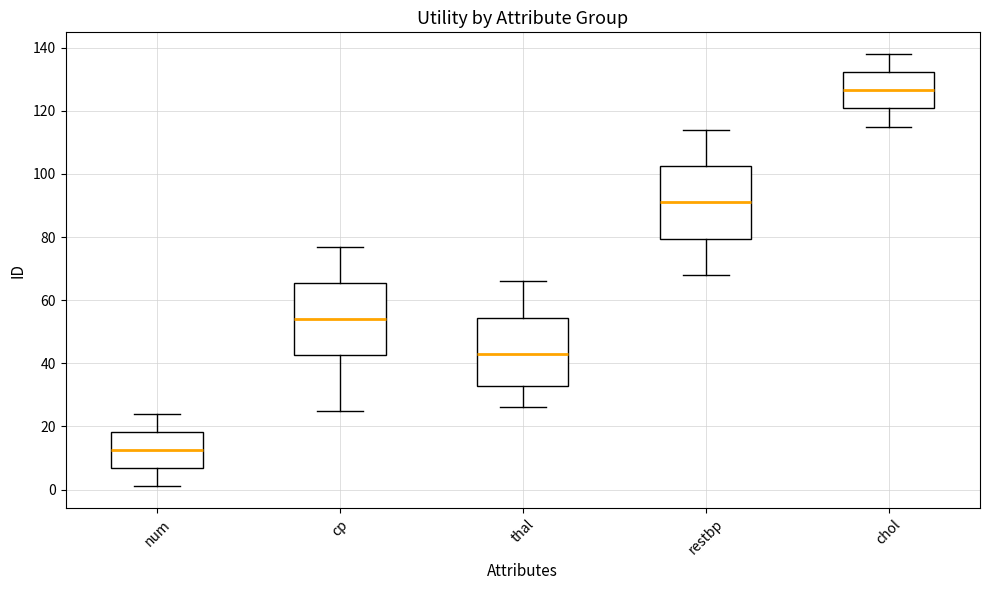

Where is the upper edge of the box for thal on the y-axis? The values are not printed on the chart, so give them approximately, as read against the axis.

54